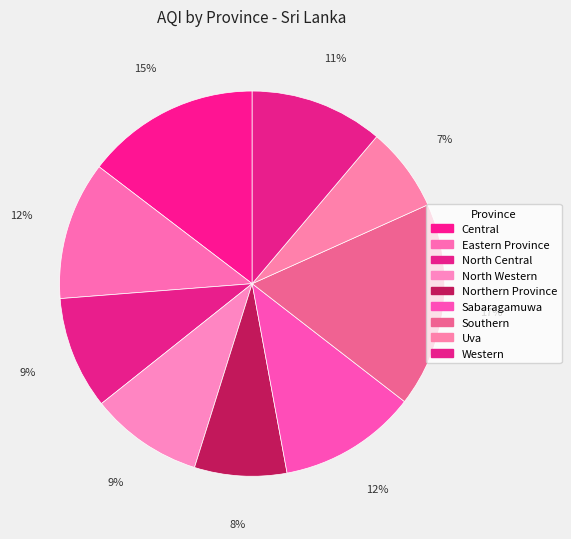

What is the ratio of the value at Western to the value at Eastern Province?

1.0